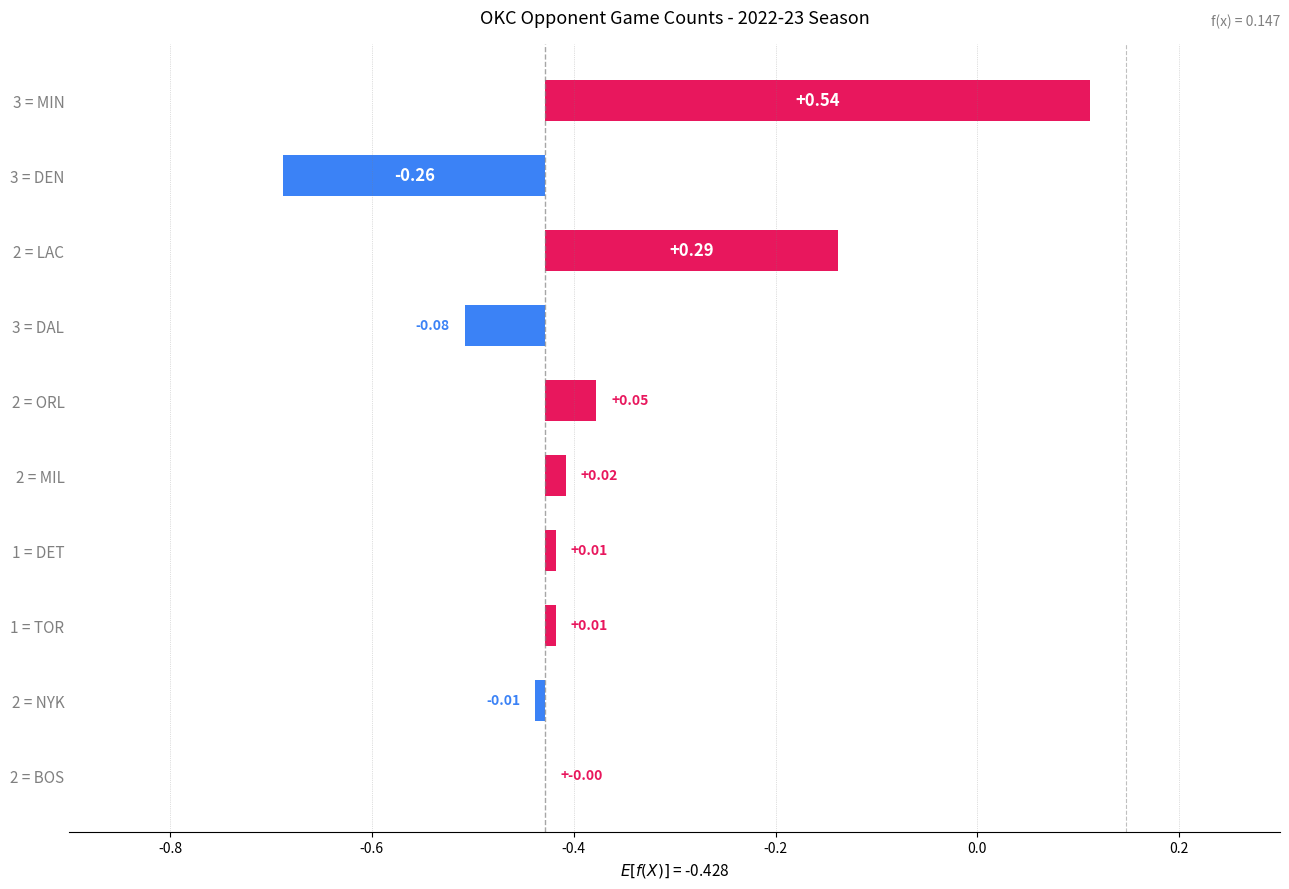

How many data points are less than 0?

3